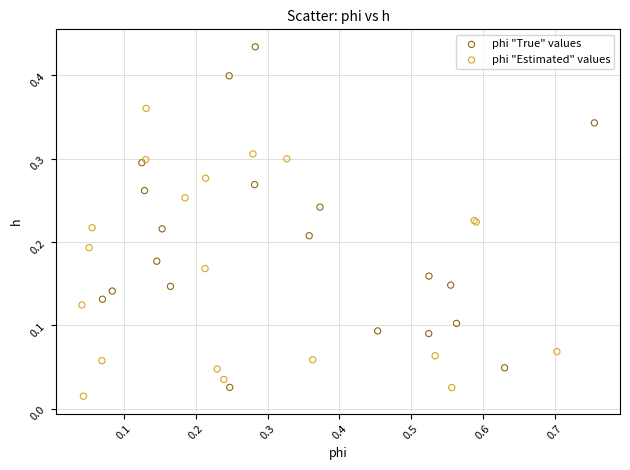

Which series reaches the minimum Y coordinate?

phi "Estimated" values